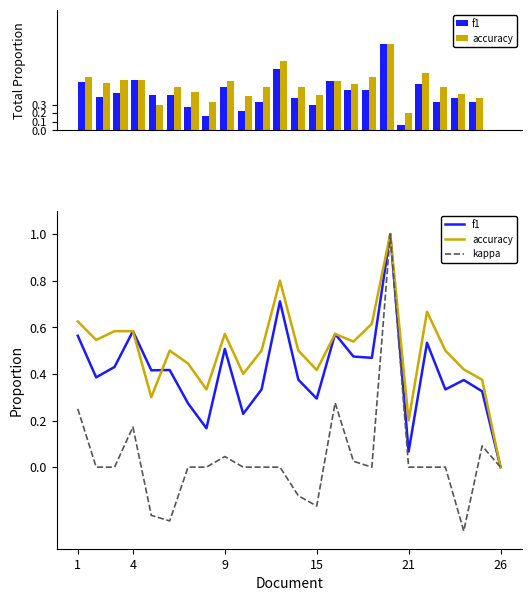

What are all the series names shown in the legend?

f1, accuracy, kappa